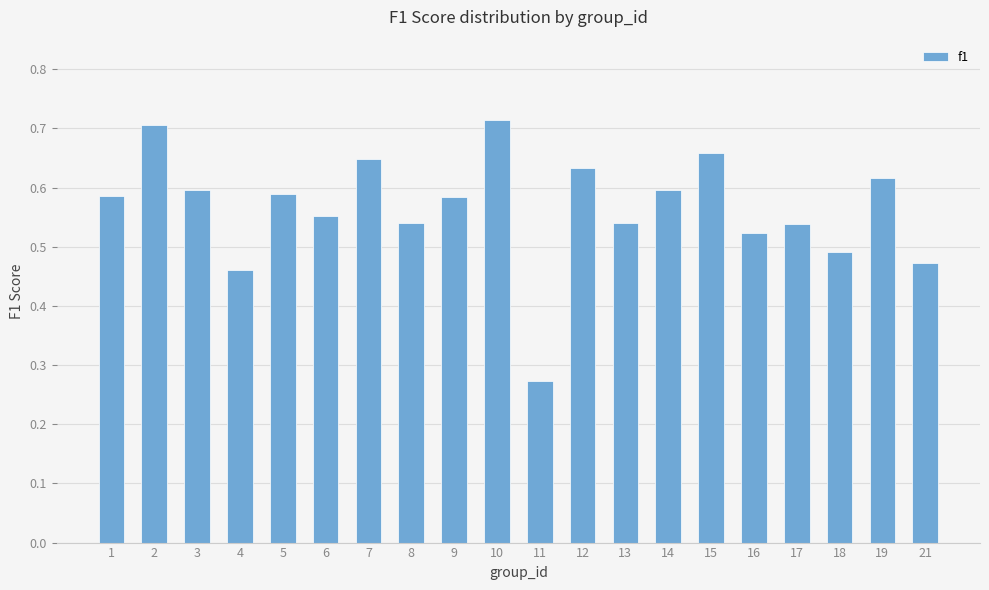

What is the sum of all values?

11.3